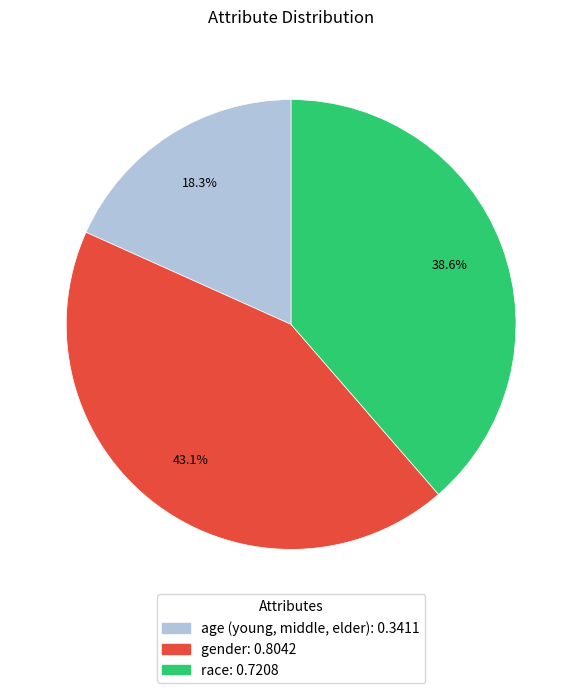

Which category has the biggest portion of the pie?

gender